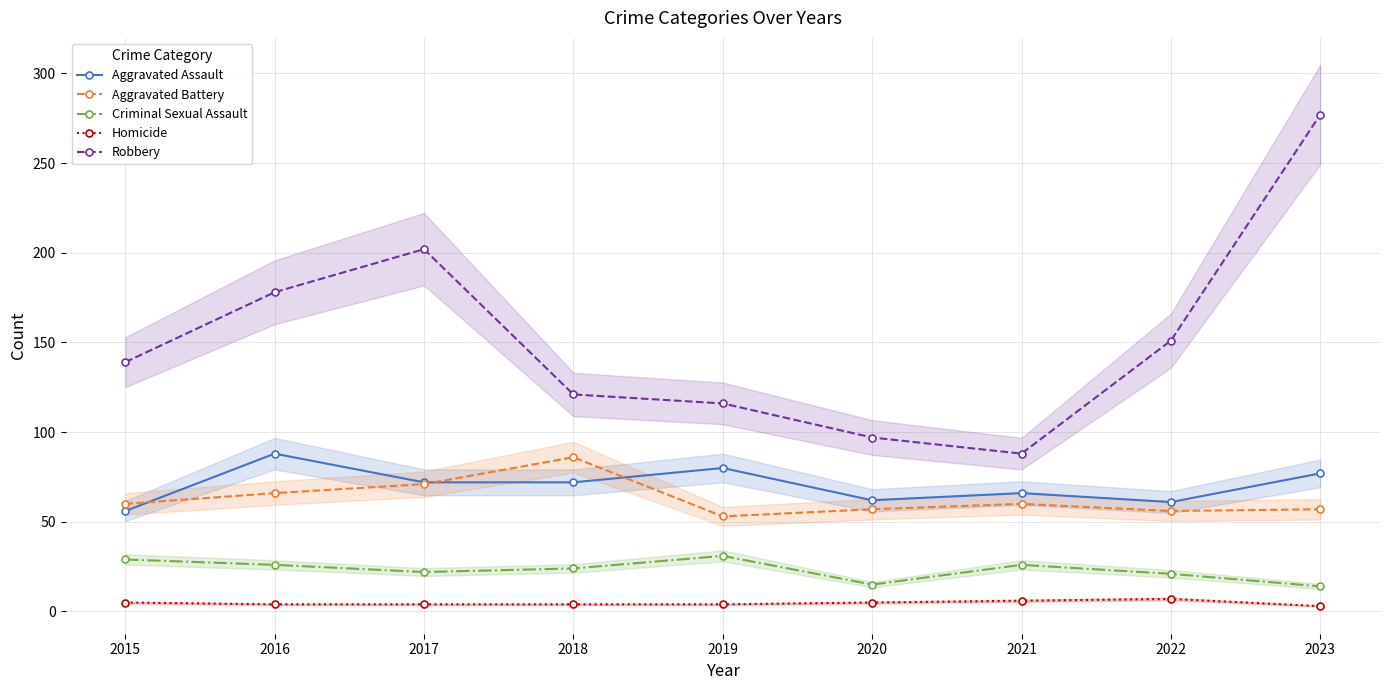

Where does the Homicide series first go above 4?

2015